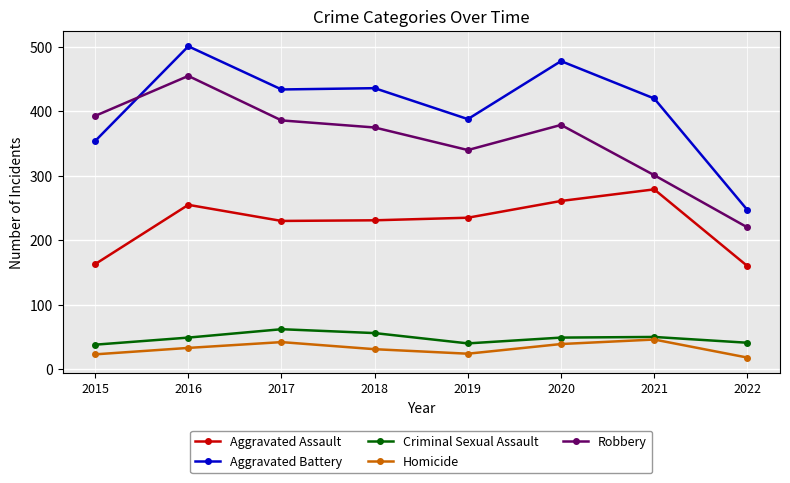

What is the difference between the highest and lowest values at 2017?

392